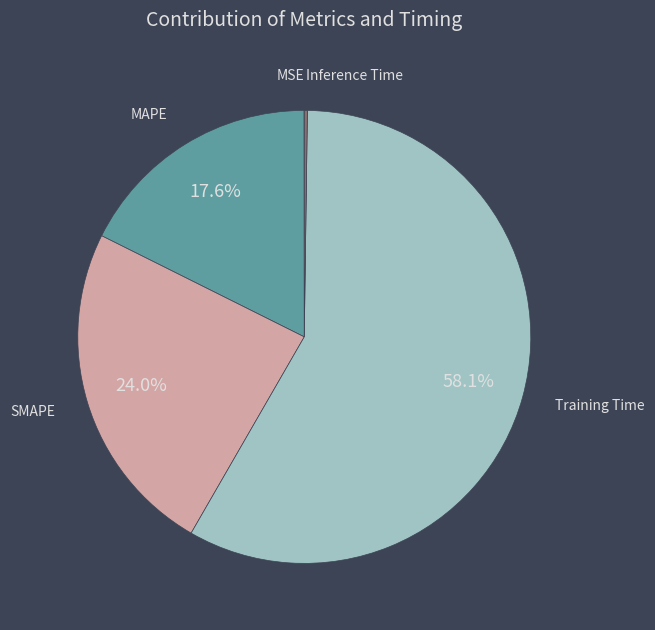

To the nearest percent, what is the average slice percentage?

20%